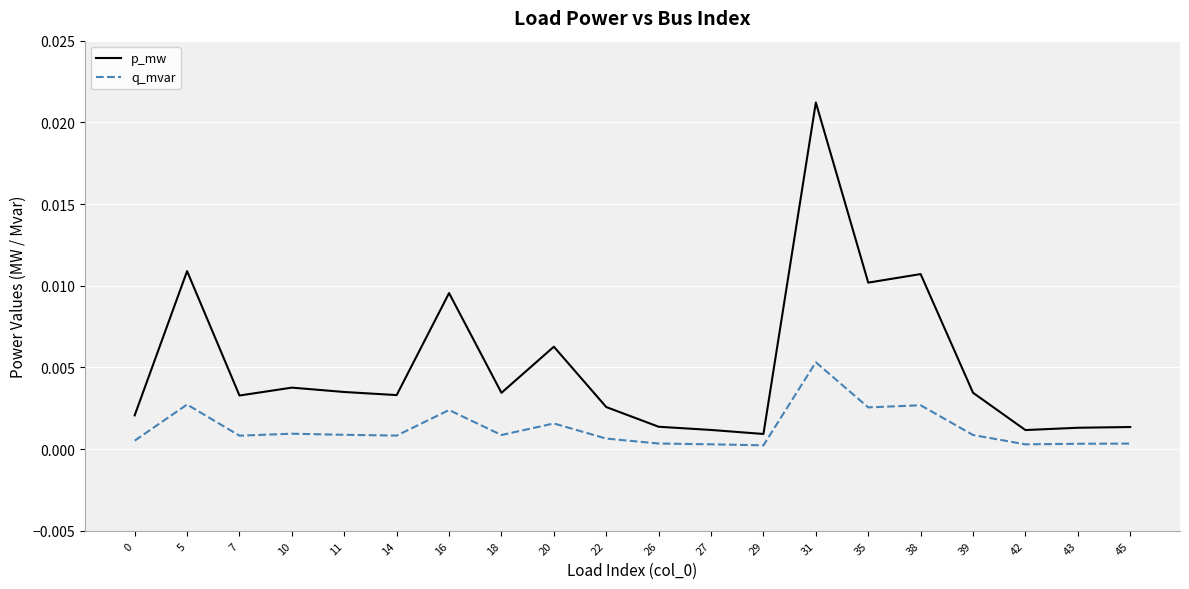

At how many categories does at least one series exceed 0?

20